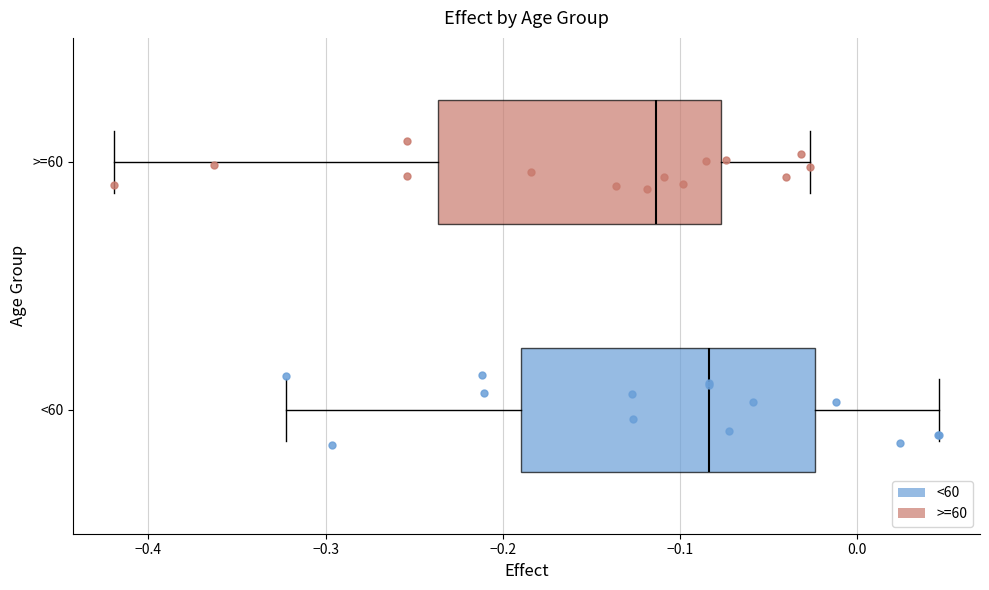

Reading bottom to top, transcribe this box plot: for each box, give where its median line is, the range the box spans, and where its two whiskers end, as read against the x-axis. The values are not printed on the chart, so give them approximately, as read against the axis.

<60: median -0.08, box -0.19 to -0.02, whiskers -0.32 to 0.05
>=60: median -0.11, box -0.24 to -0.08, whiskers -0.42 to -0.03